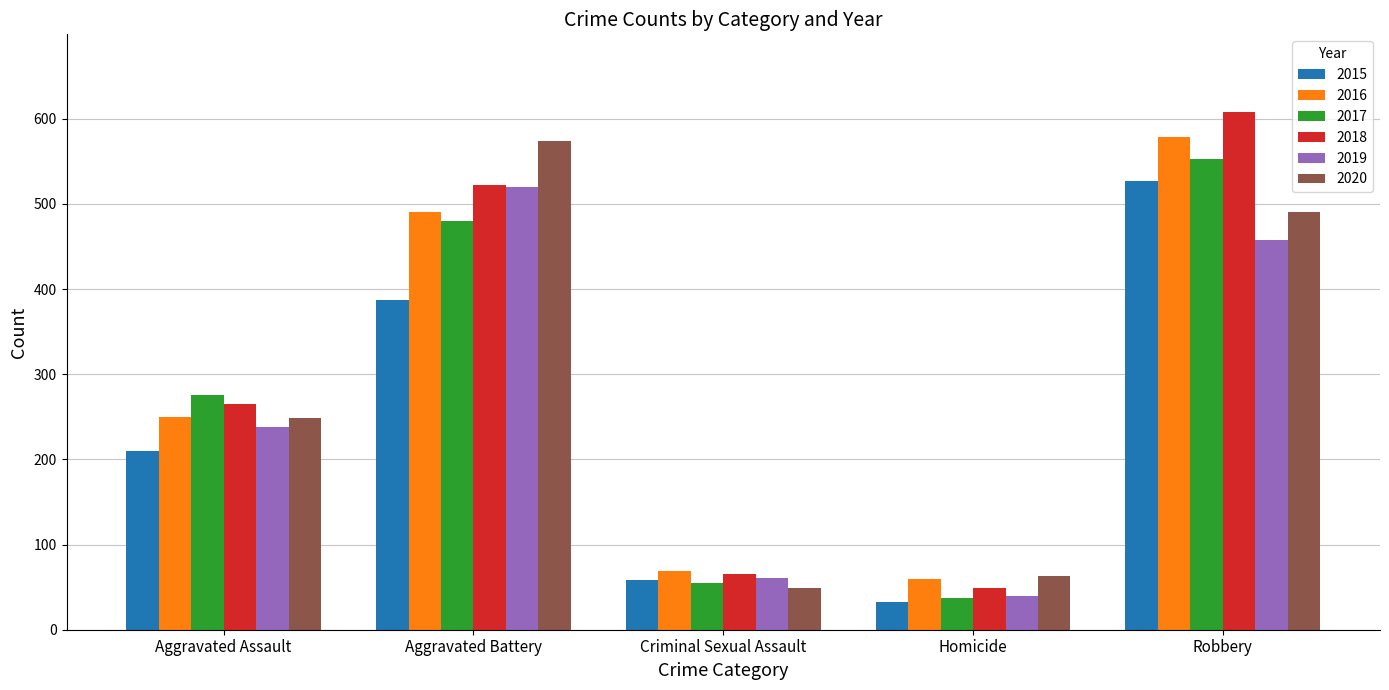

How many groups of bars are there?

5